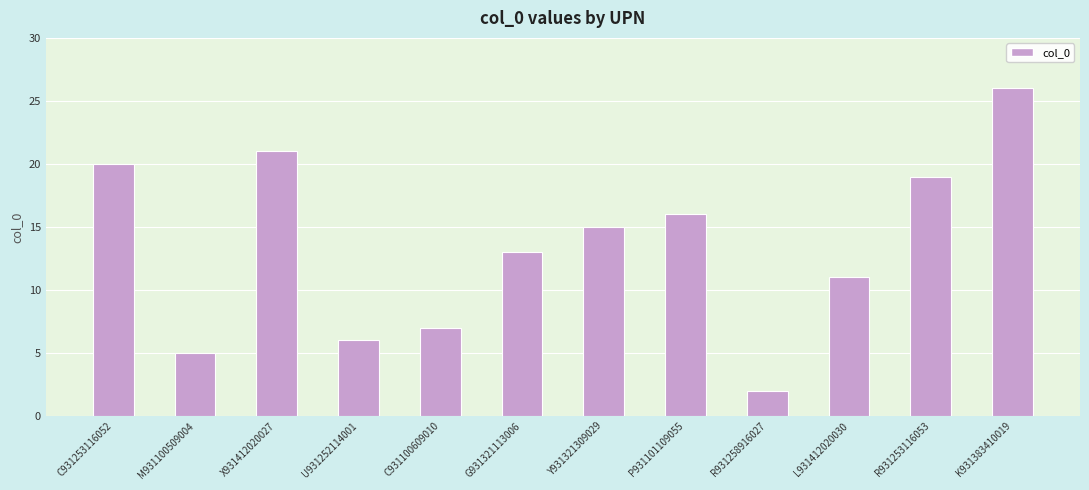

List the labels in order of value, largest first.

K931383410019, X931412020027, C931253116052, R931253116053, P931101109055, Y931321309029, G931321113006, L931412020030, C931100609010, U931252114001, M931100509004, R931258916027